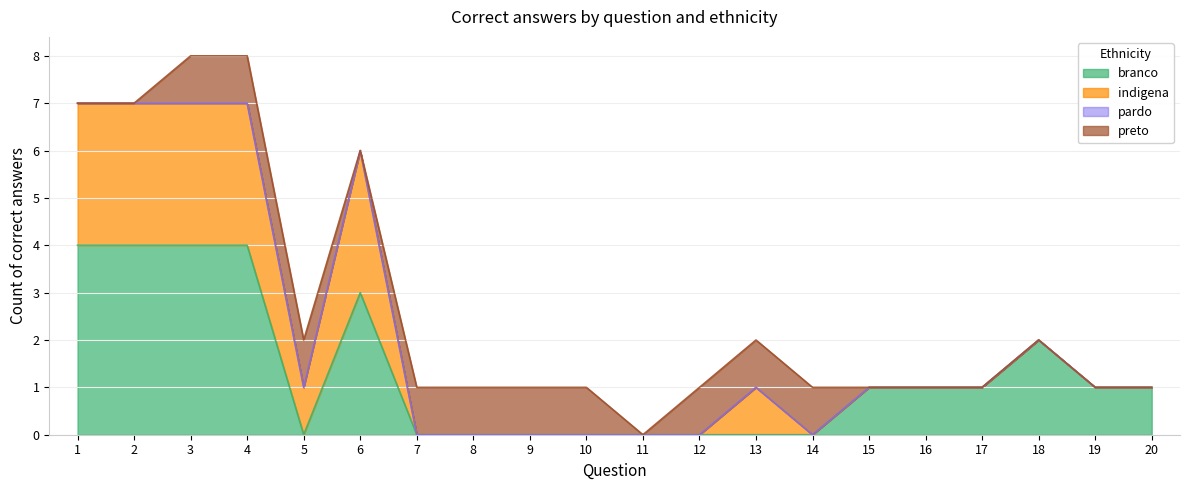

What is the value of the preto point at the 13th from the left?

1